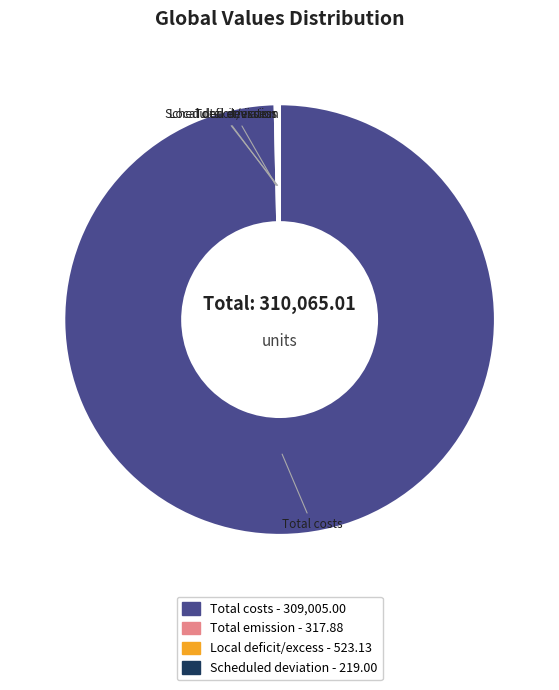

Which slice is the largest?

Total costs